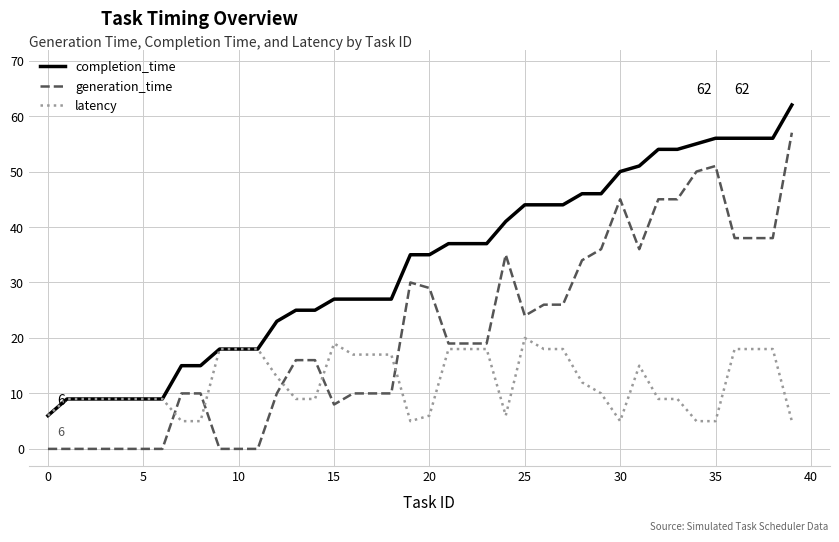

True or false: completion_time and generation_time intersect in this chart.

False